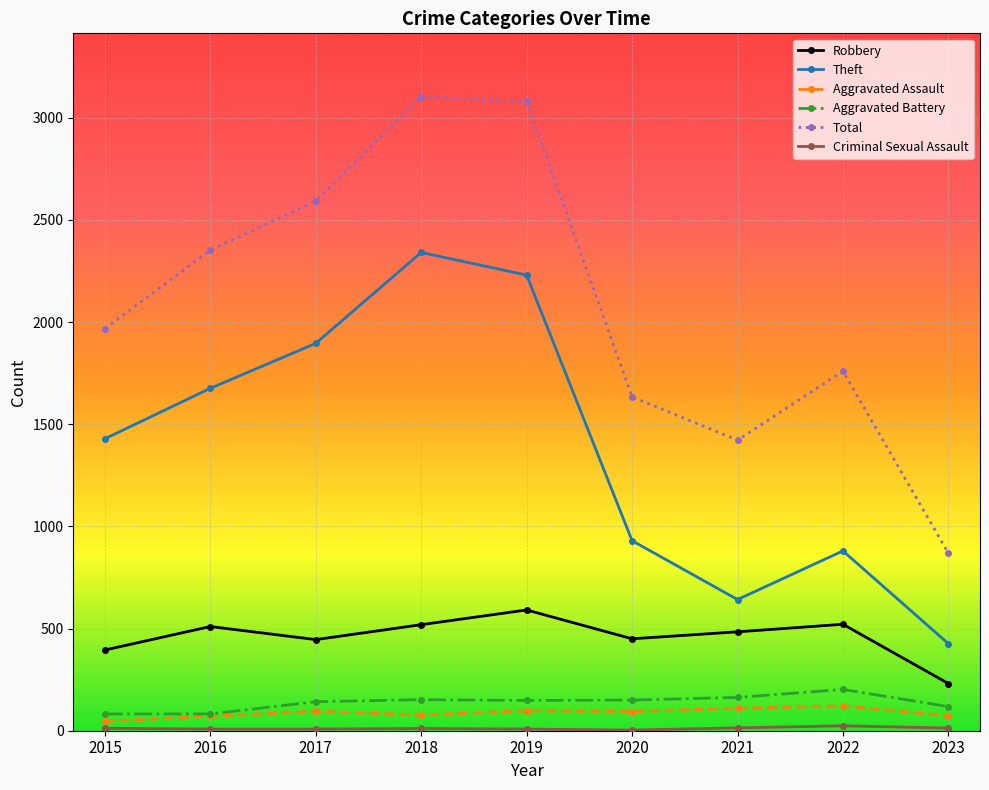

What is the difference between the highest and lowest values at 2020?

1631